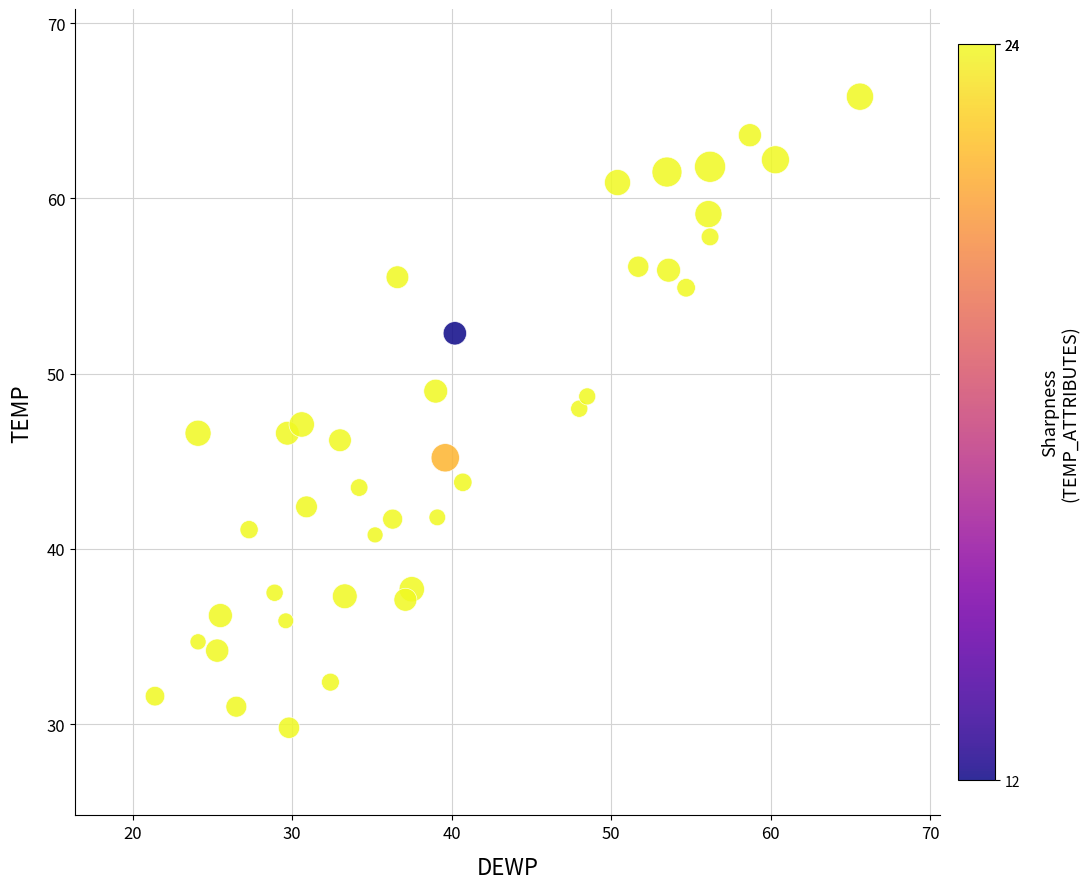

What is the range of X values (max minus min)?

44.2